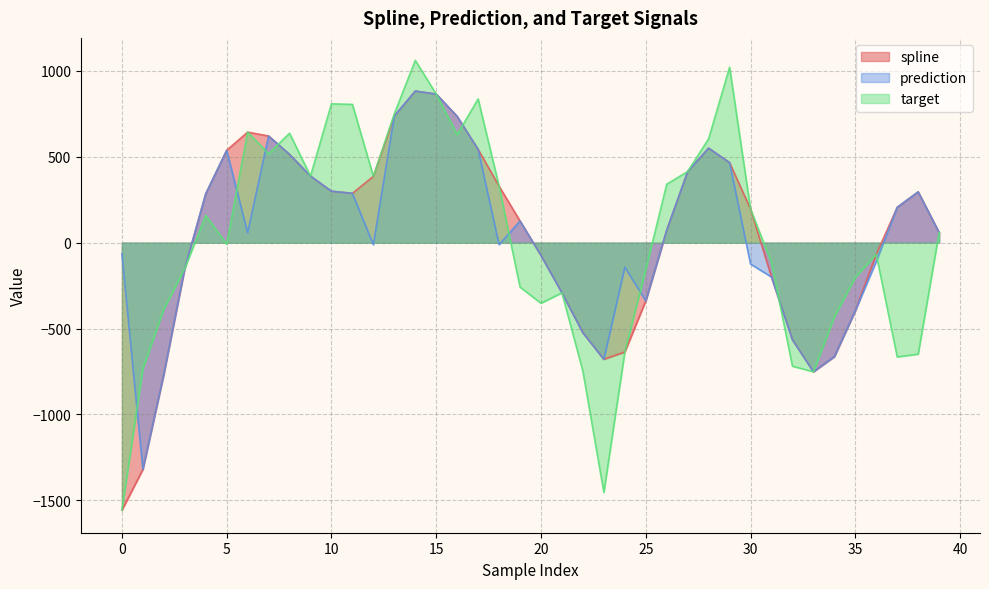

What is the sum of all spline values?

1448.2